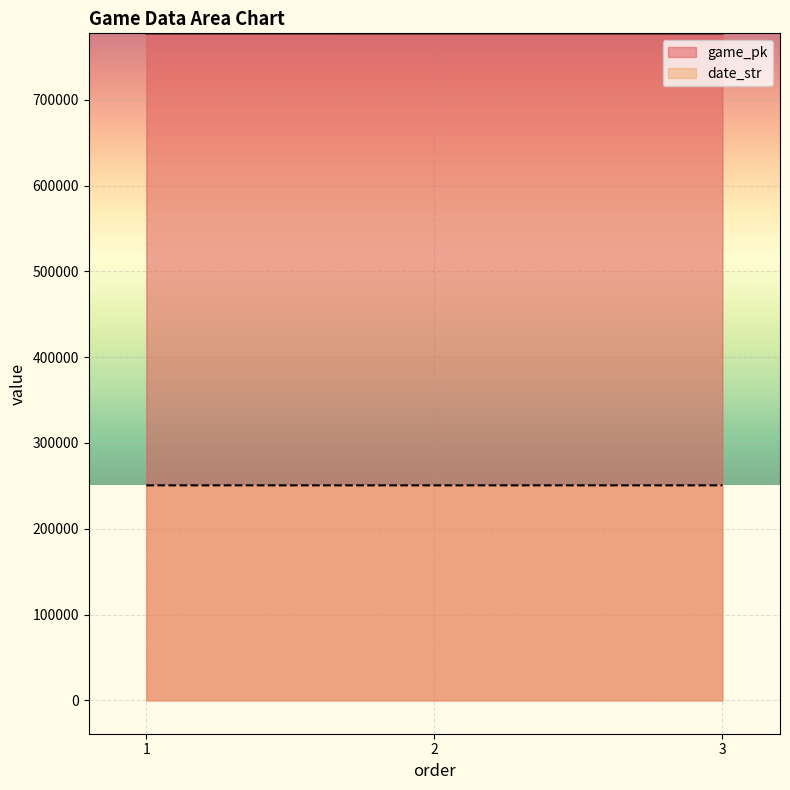

What is the difference between the highest and lowest values at 2?

526752